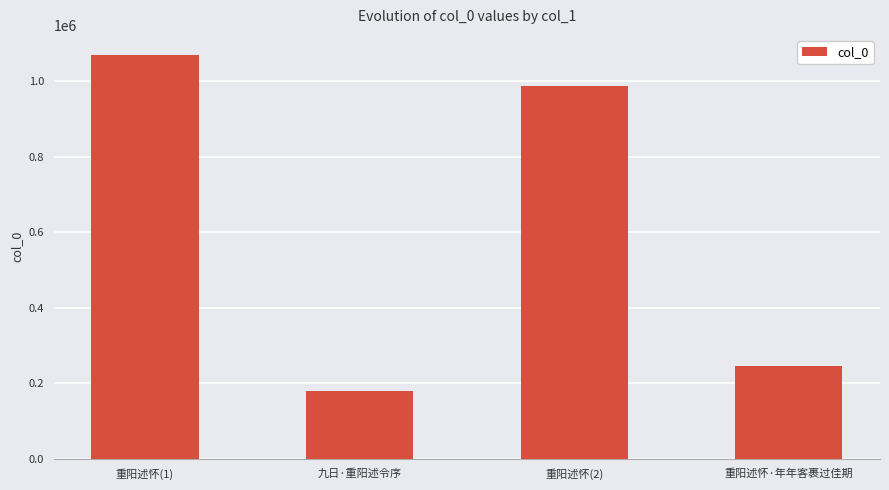

At which label is the value closest to 624136?

重阳述怀(2)